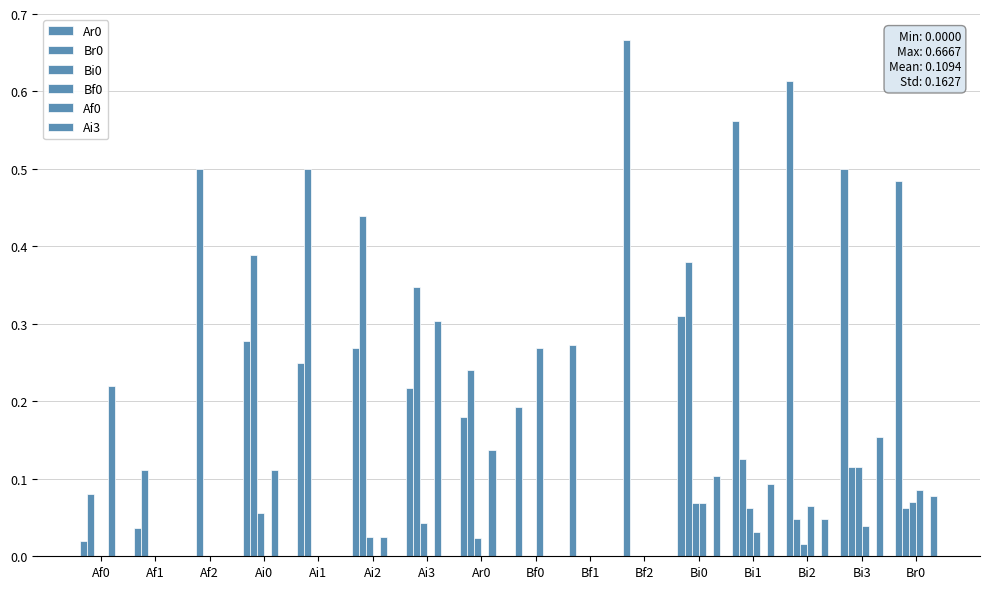

At which label does Br0 reach its minimum?

Bf0